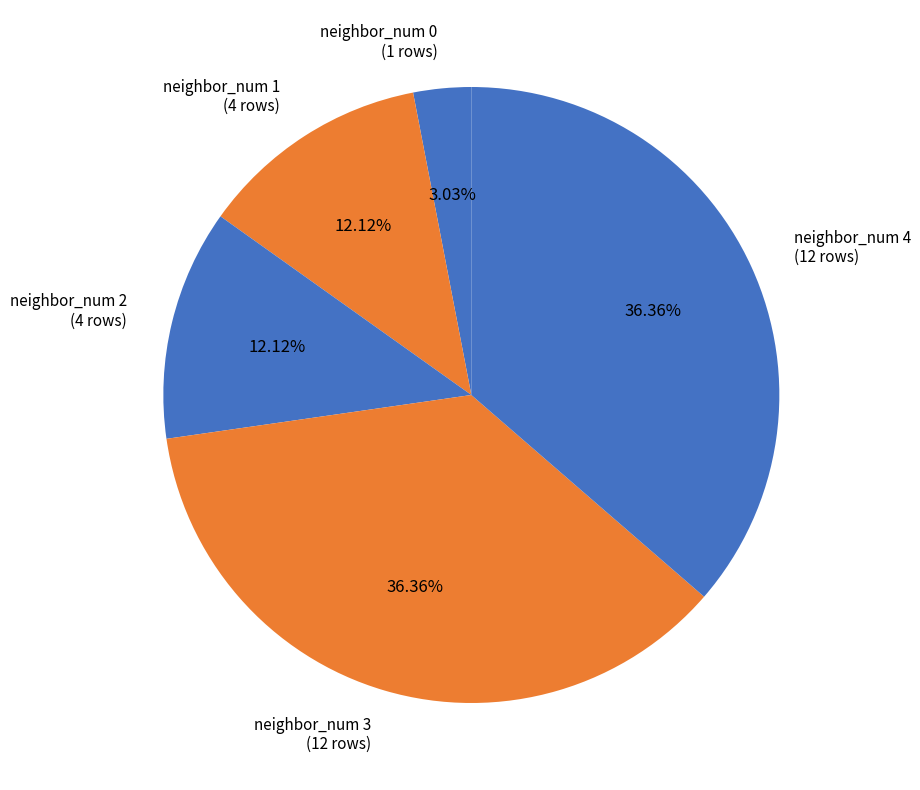

Does any single category account for the majority?

No